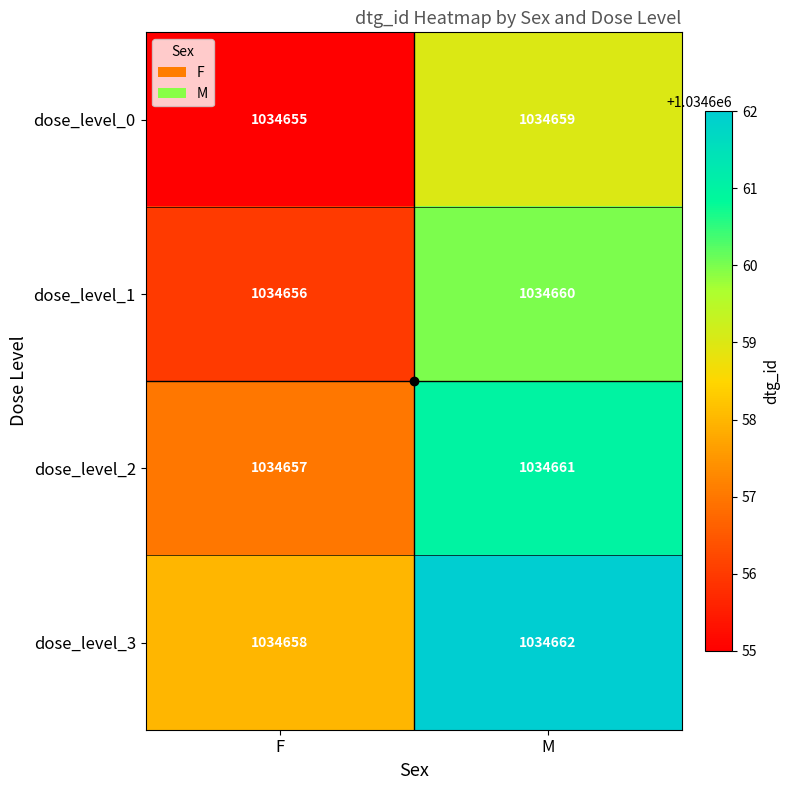

Which series has the largest total across all categories?

dose_level_3